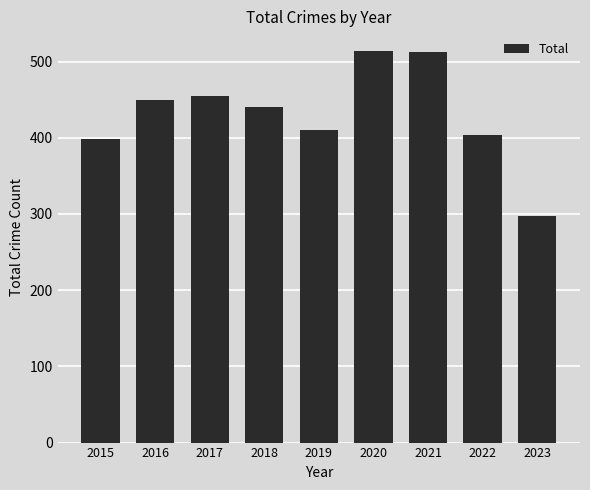

What is the maximum value shown in the chart?

514